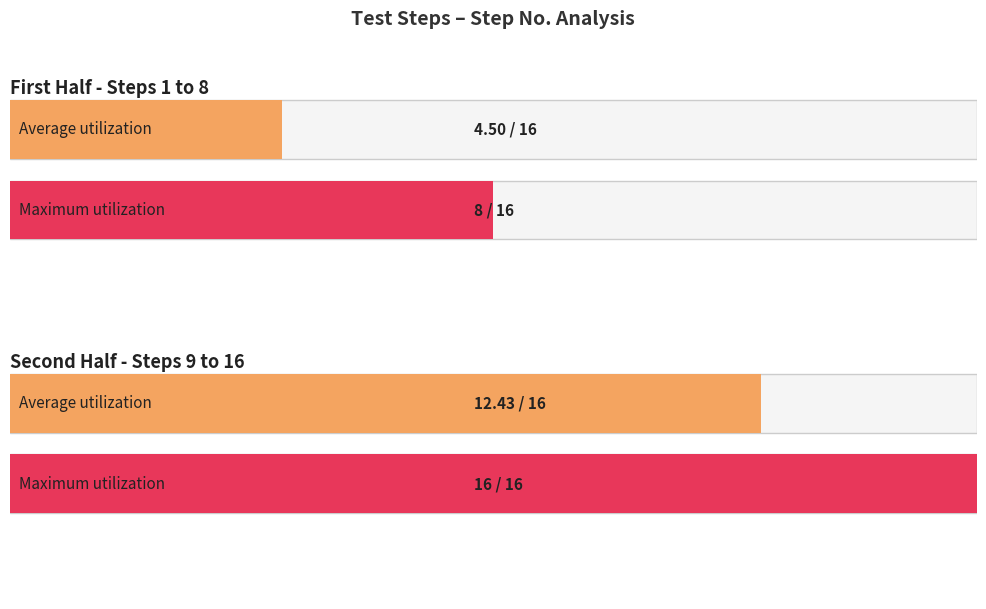

The value at Step 6 is 11. True or false?

False